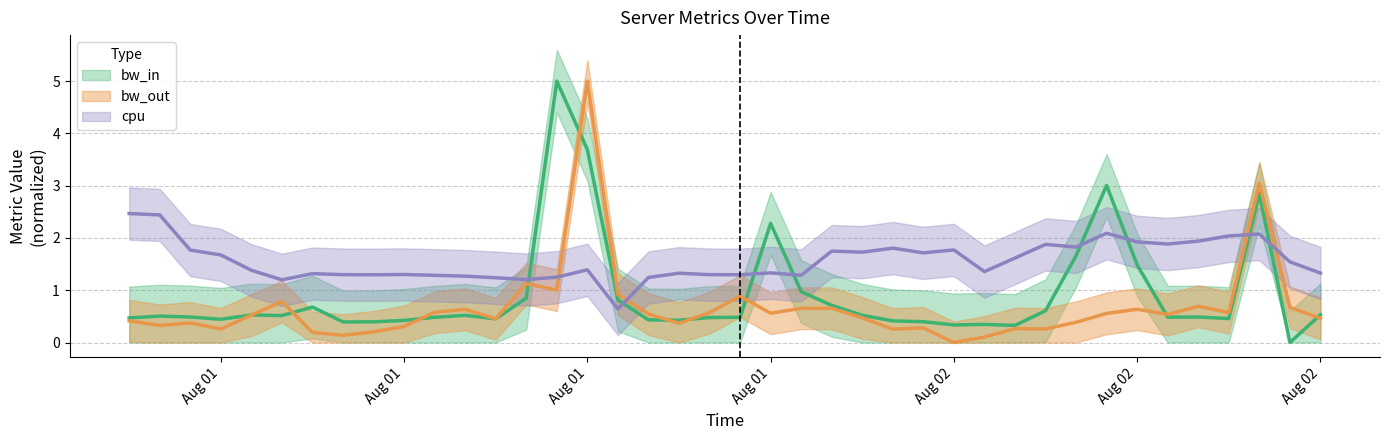

List the series in order of their peak value, highest first.

bw_in, bw_out, cpu